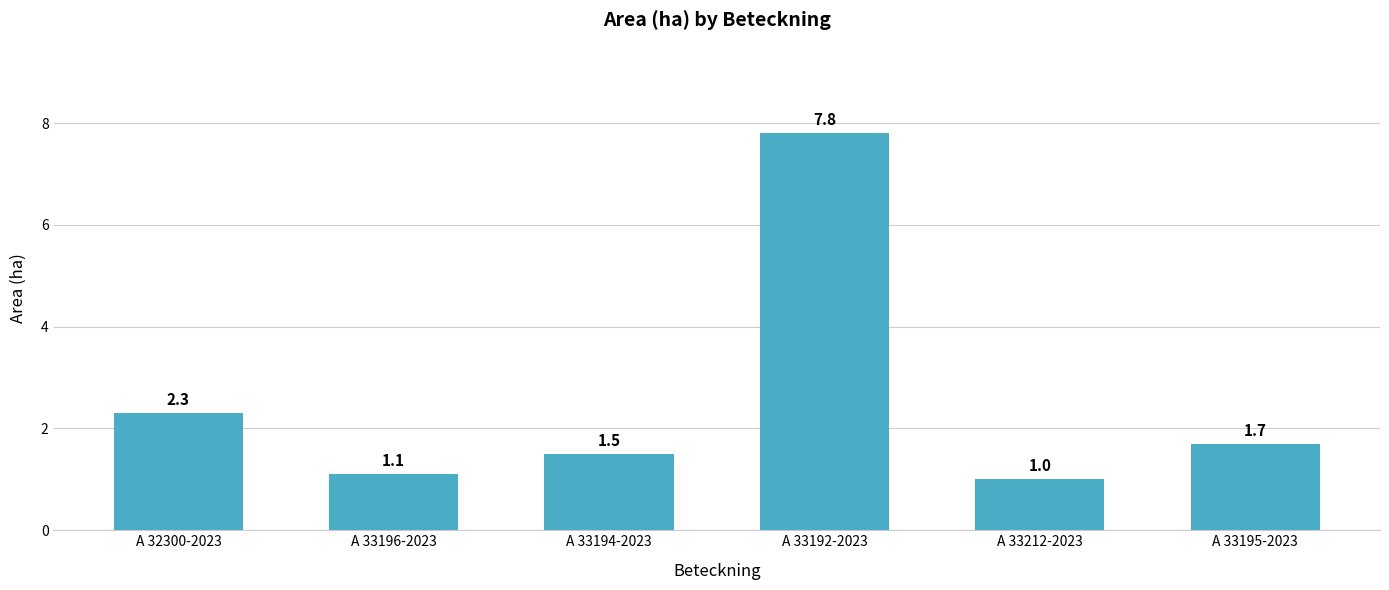

What position from the right is A 33195-2023?

1